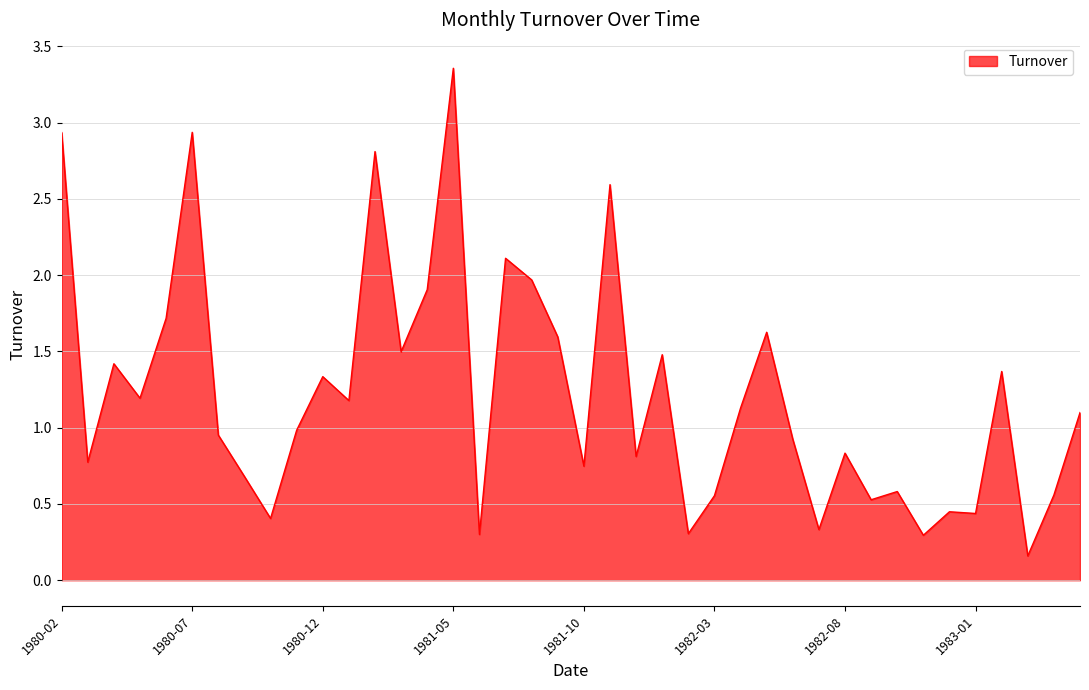

What is the difference between the maximum and minimum values?

3.2